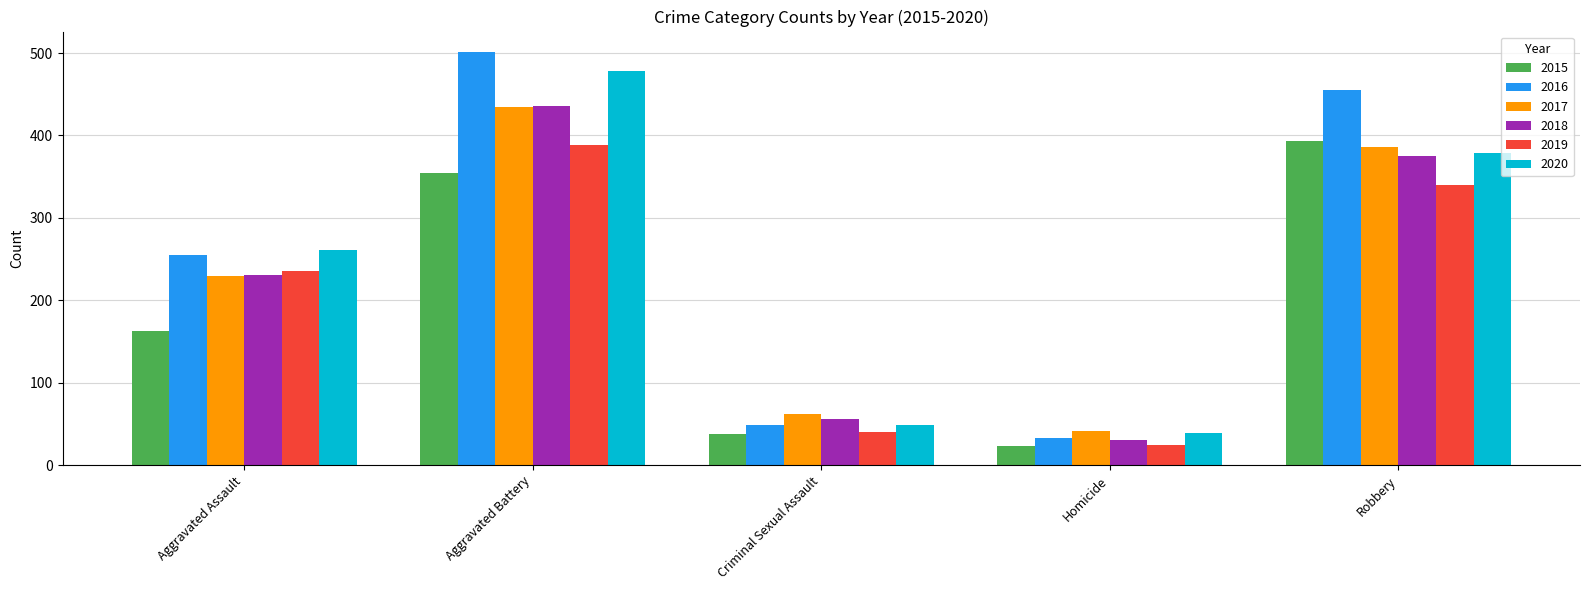

What are all the series names shown in the legend?

2015, 2016, 2017, 2018, 2019, 2020